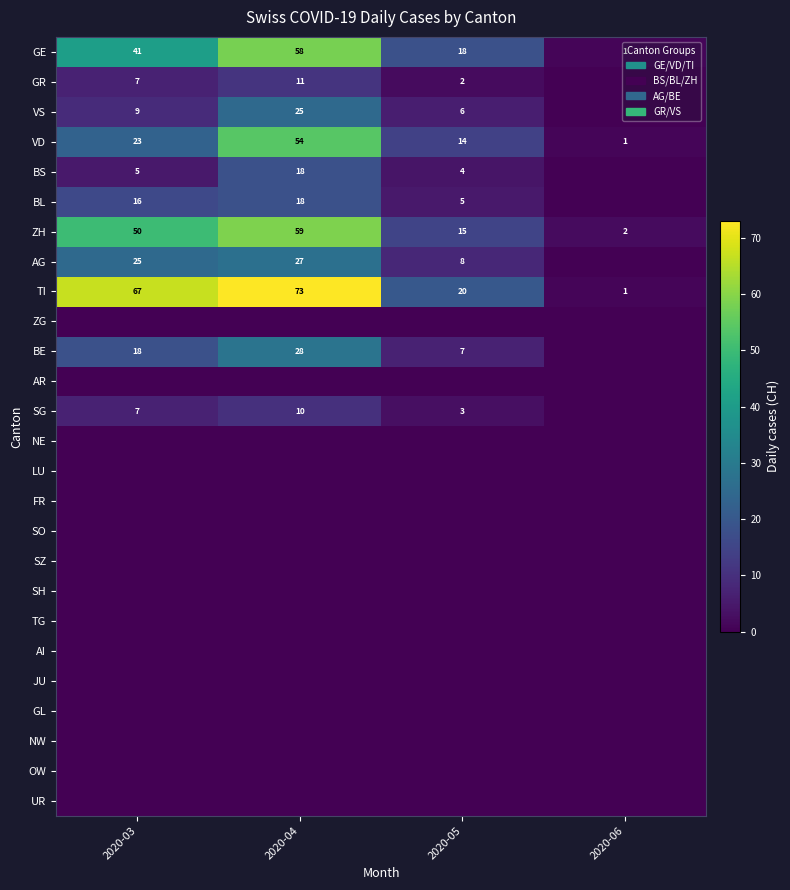

Read the VD value at 2020-04, to the nearest 5.

55